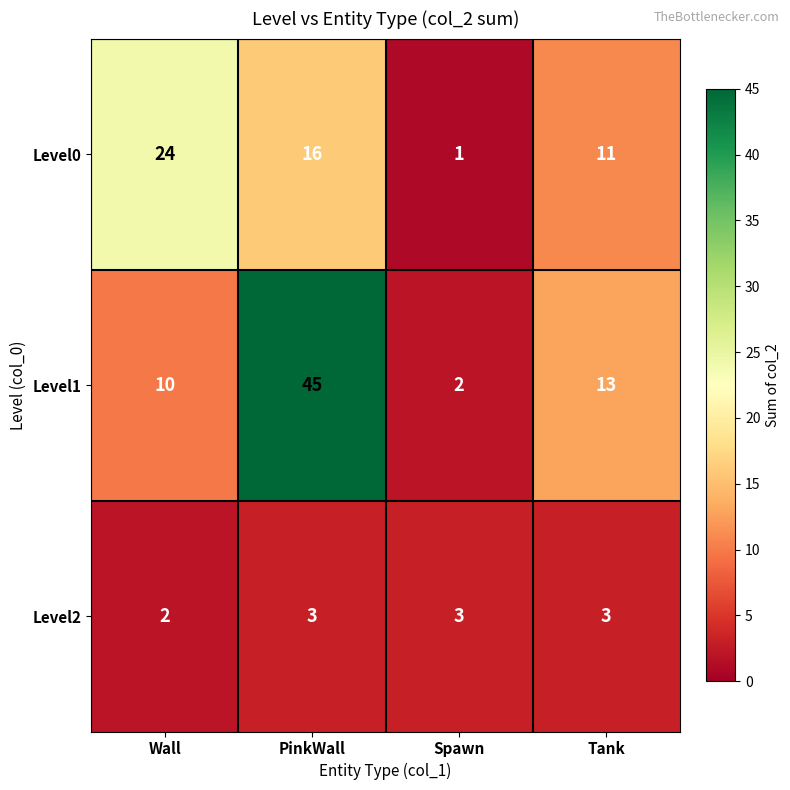

Which series has the largest range (max minus min)?

Level1